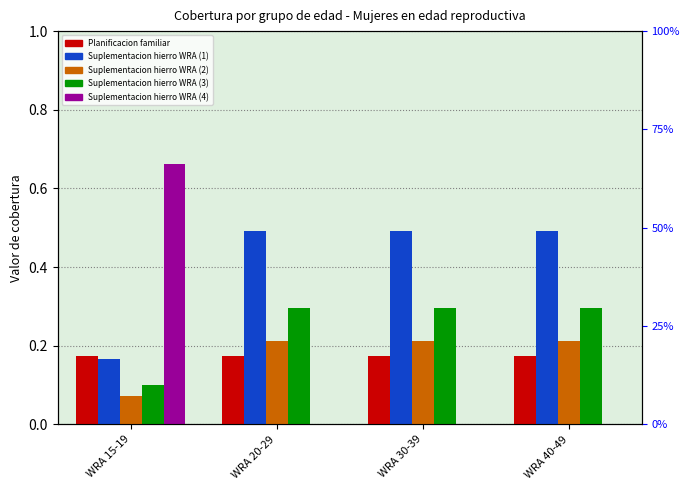

How many data points does each series have?

4